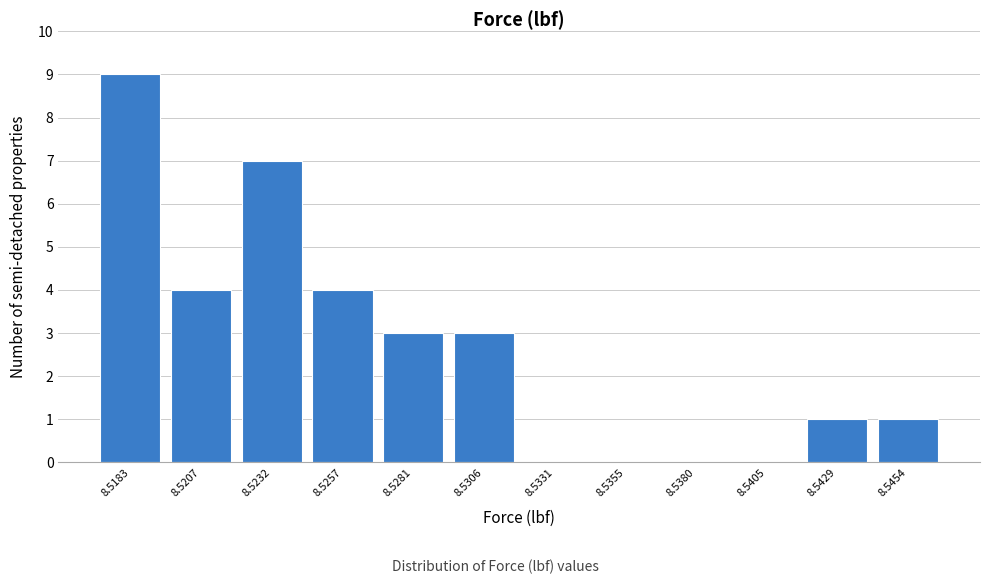

Reading left to right, extract all data points from this chart.

8.5183=9	8.5207=4	8.5232=7	8.5257=4	8.5281=3	8.5306=3	8.5331=0	8.5355=0	8.5380=0	8.5405=0	8.5429=1	8.5454=1